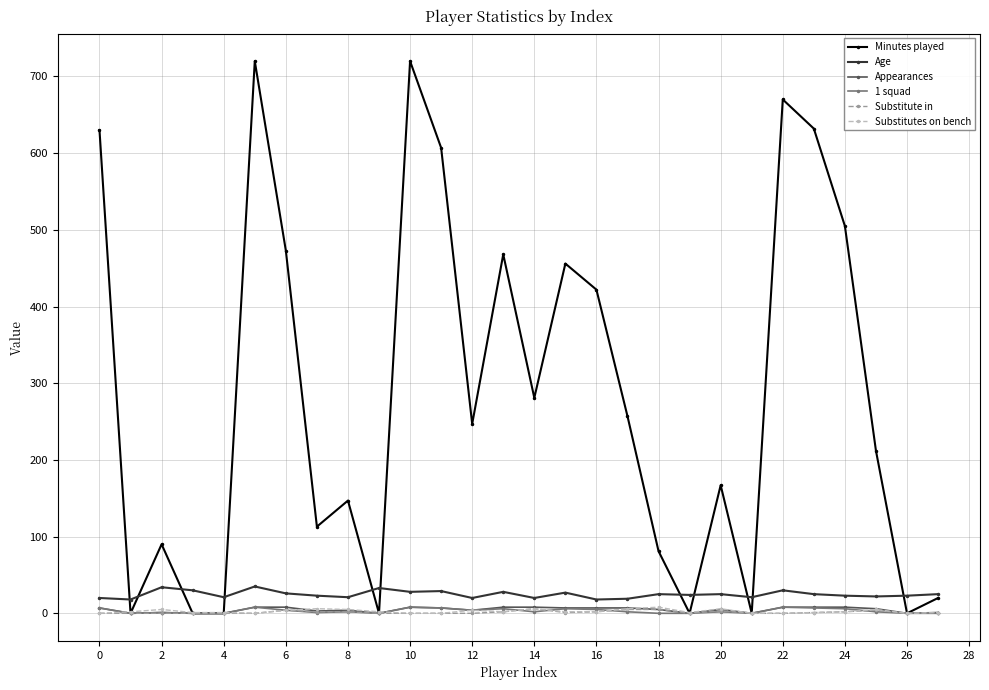

Which series has the largest total across all categories?

Minutes played